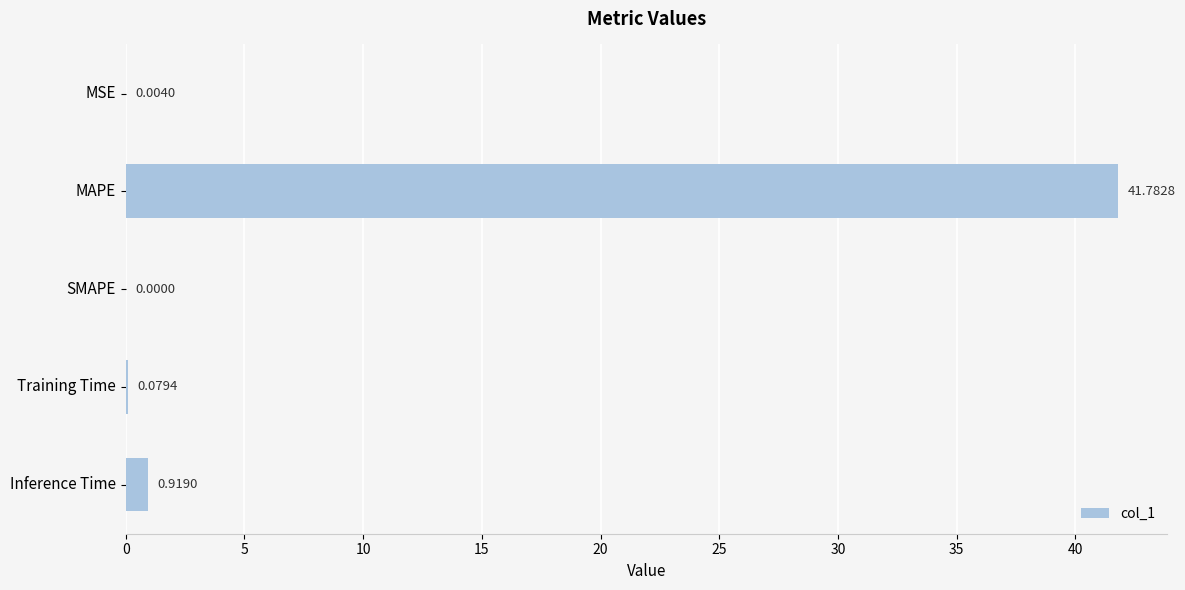

What is the greatest value displayed?

41.8